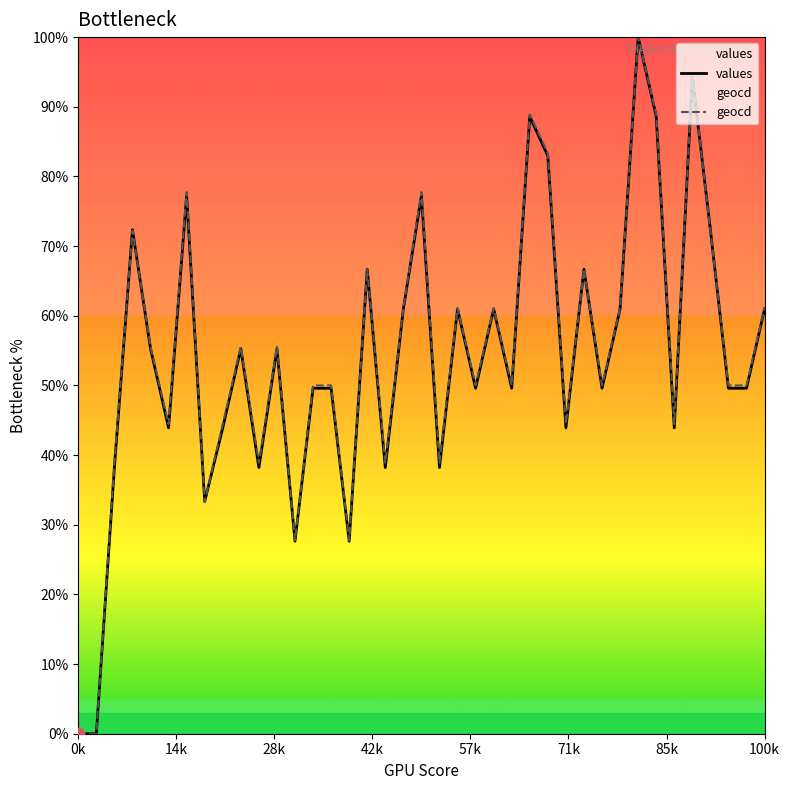

Which series has the largest total across all categories?

geocd